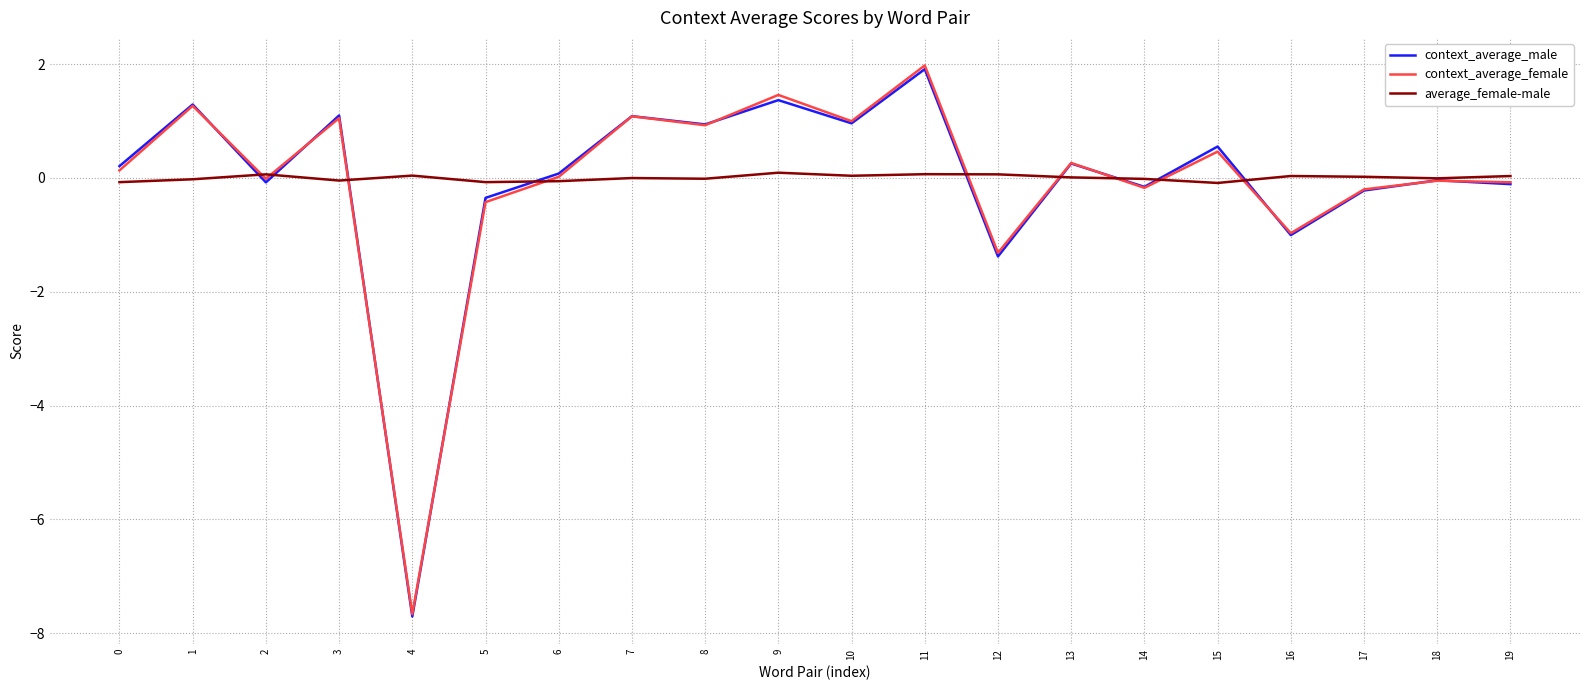

The context_average_female series shows 2.0 at 1. True or false?

False